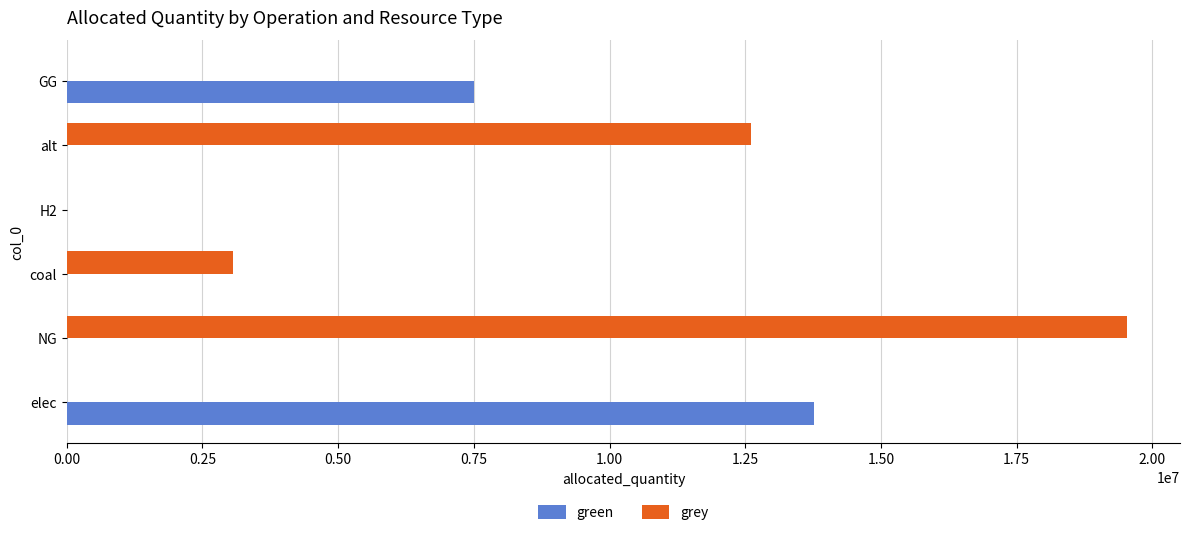

The value of grey at NG is 6558126.2. True or false?

False